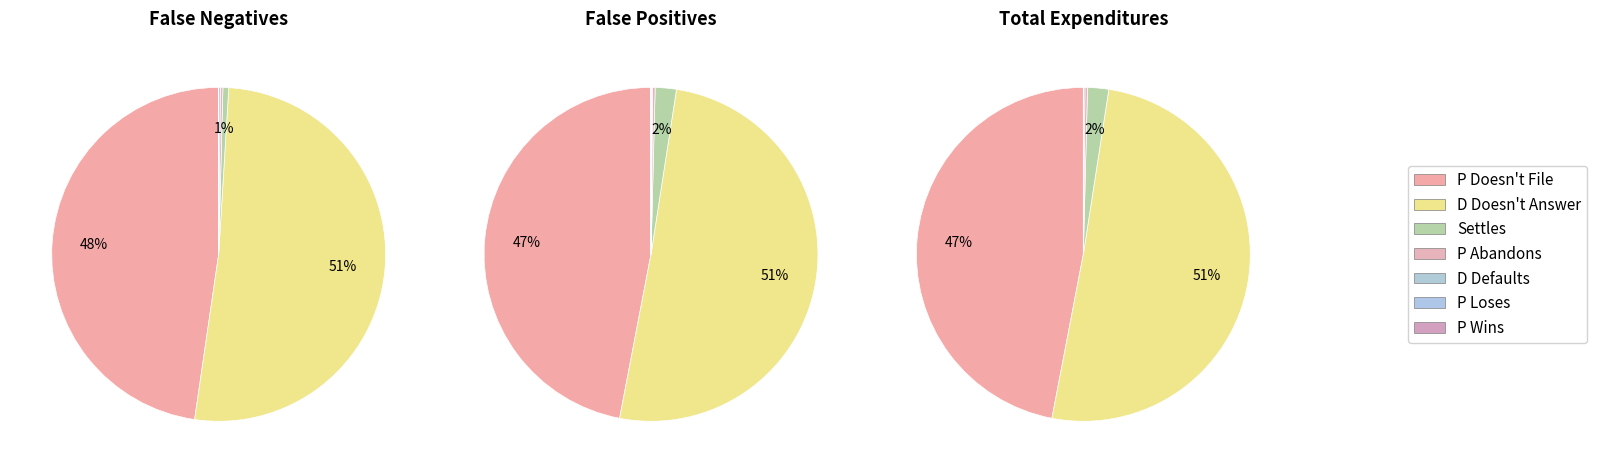

At P Abandons, list the series in order from smallest to largest.

False Negatives, False Positives, Total Expenditures